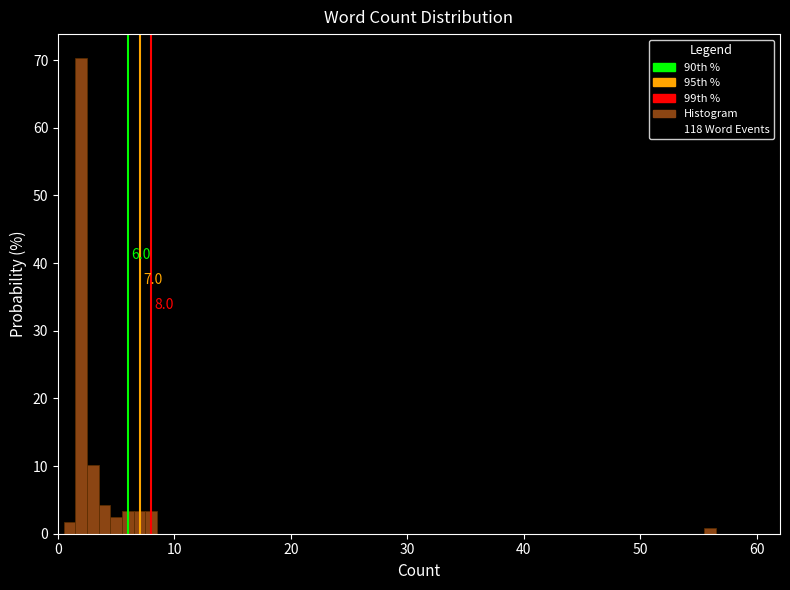

Read against the x-axis, roughly where is the centre of the tallest bar?

2